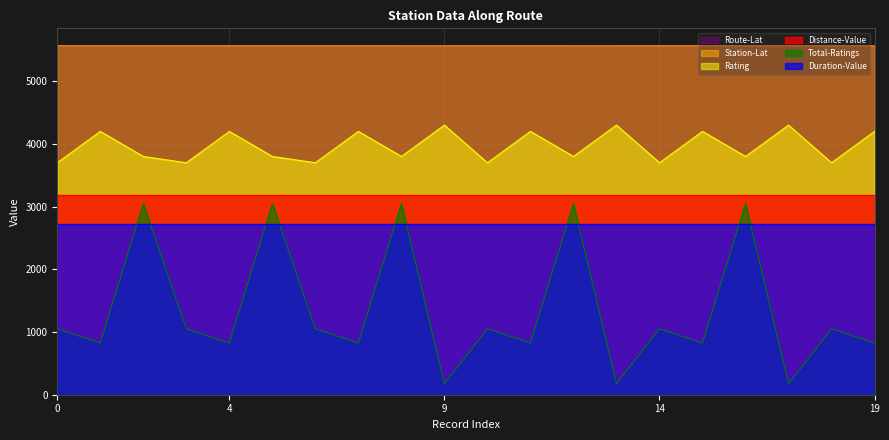

How many values in the Station-Lat series exceed 5564?

12